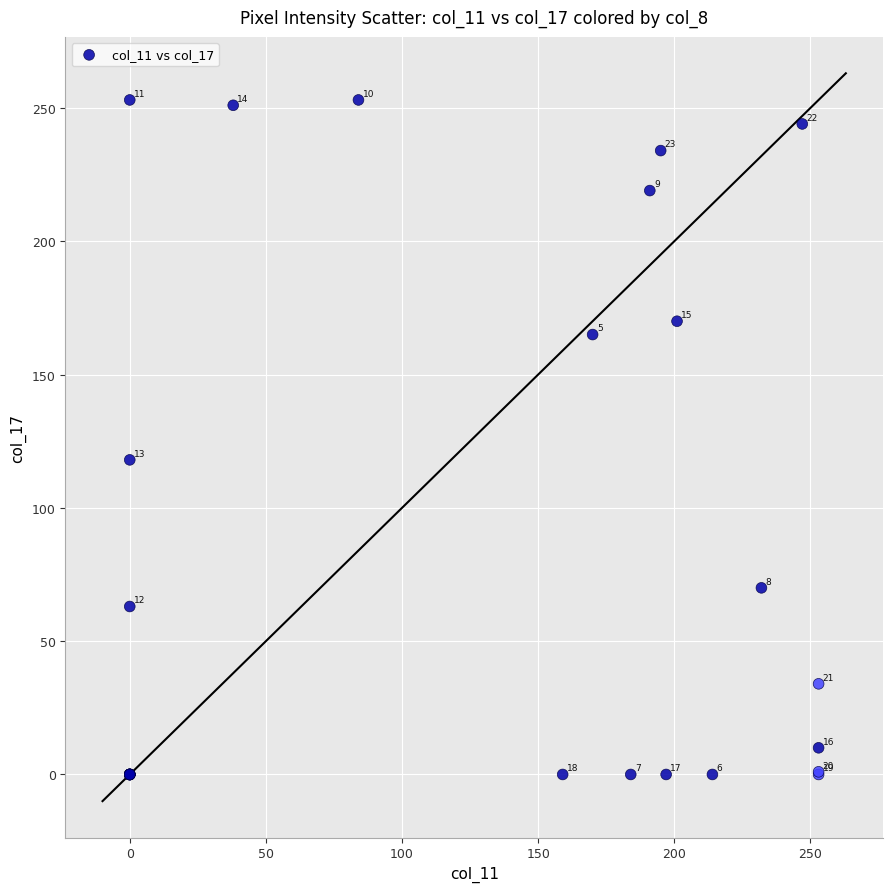

What Y value in the scatter plot is closest to 126?

118